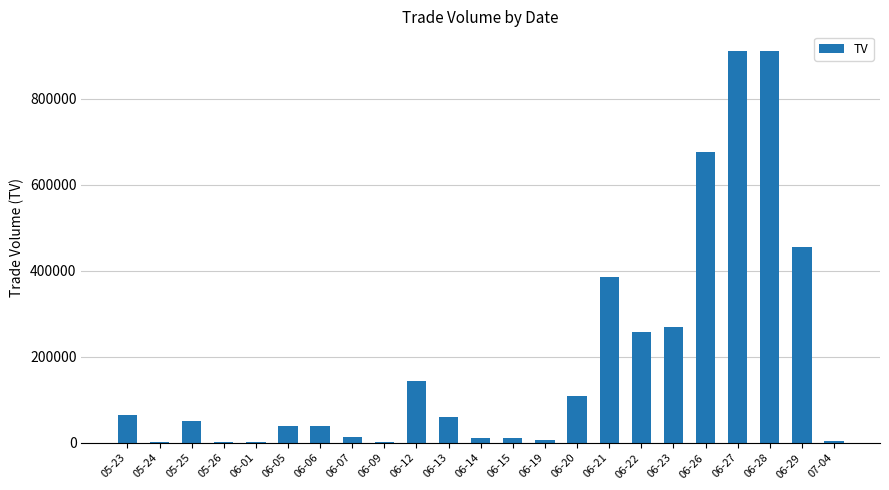

Are the bars horizontal?

No